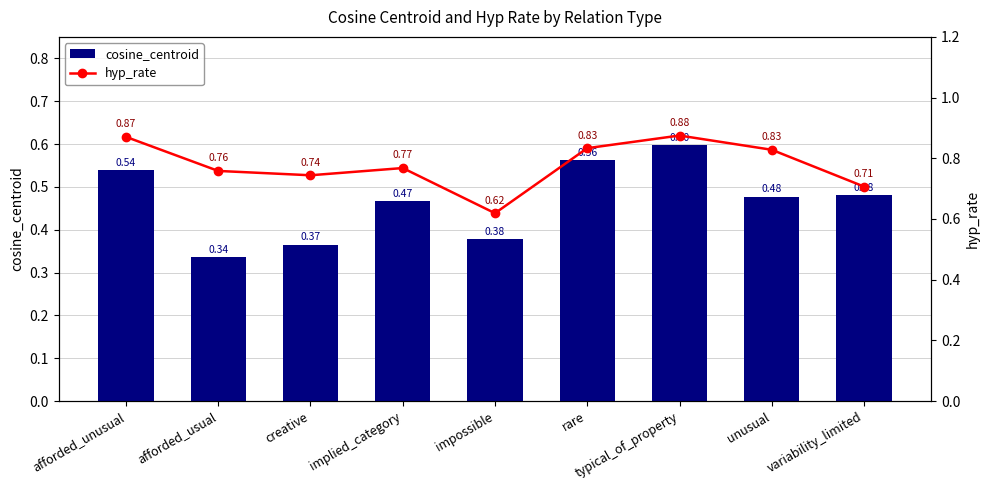

What is the average value of the hyp_rate series?

0.8